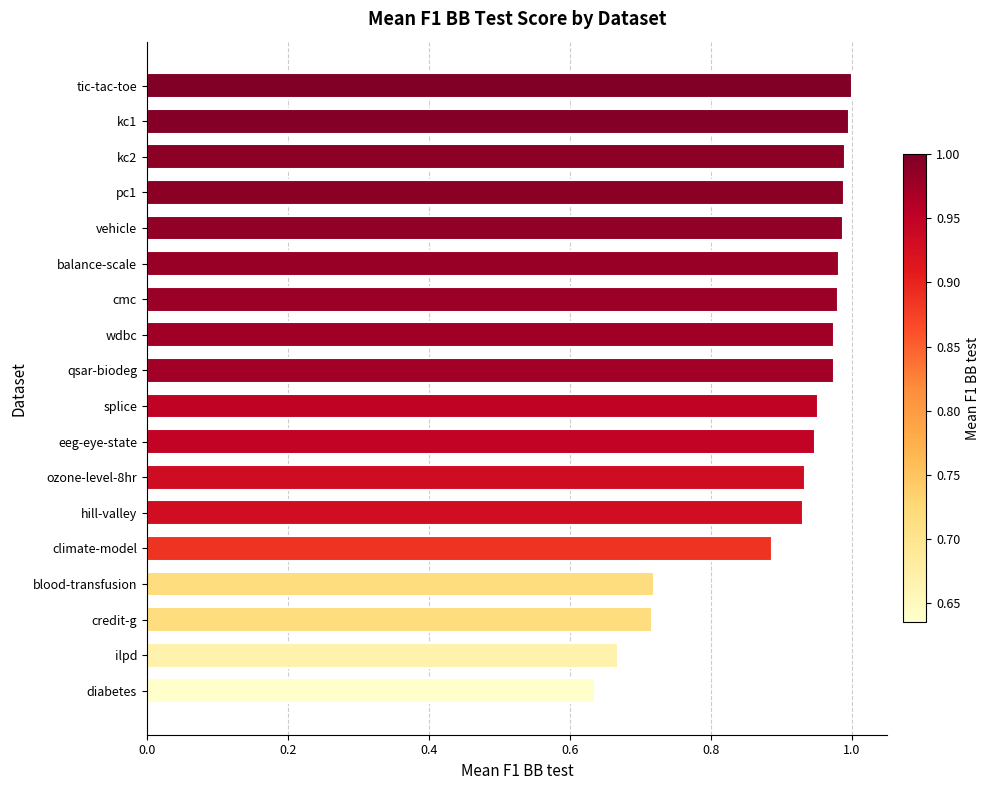

Where is the data nearest to the value 0?

diabetes